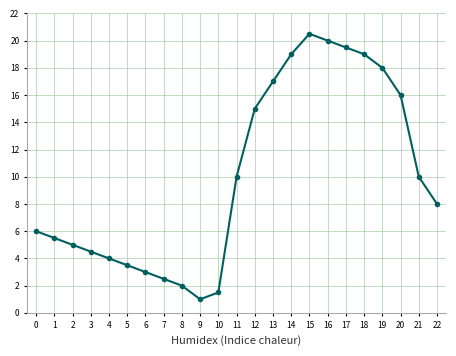

Which has a higher value, 13 or 18?

18